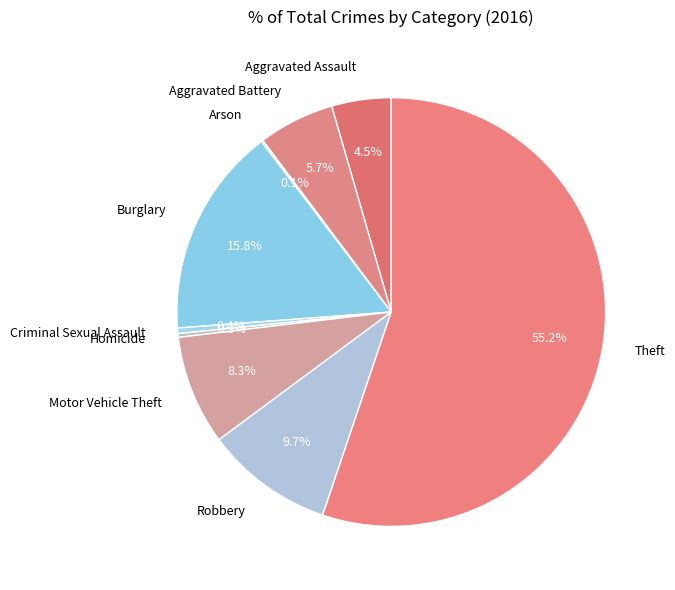

To the nearest percent, what is the average slice percentage?

11%